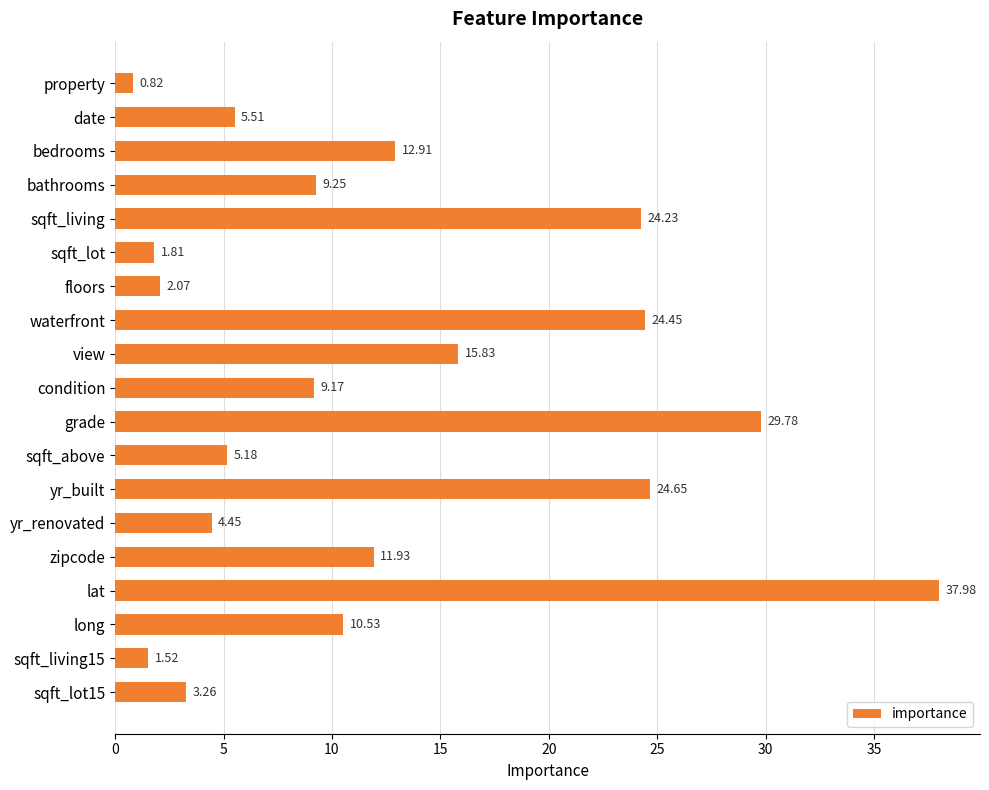

Are the bars horizontal?

Yes